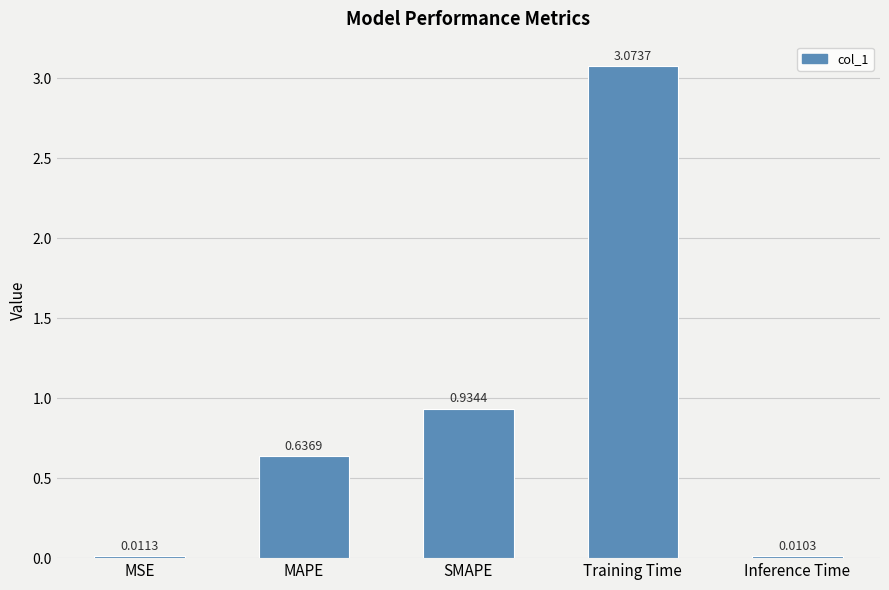

Rank the categories by value from highest to lowest.

Training Time, SMAPE, MAPE, MSE, Inference Time